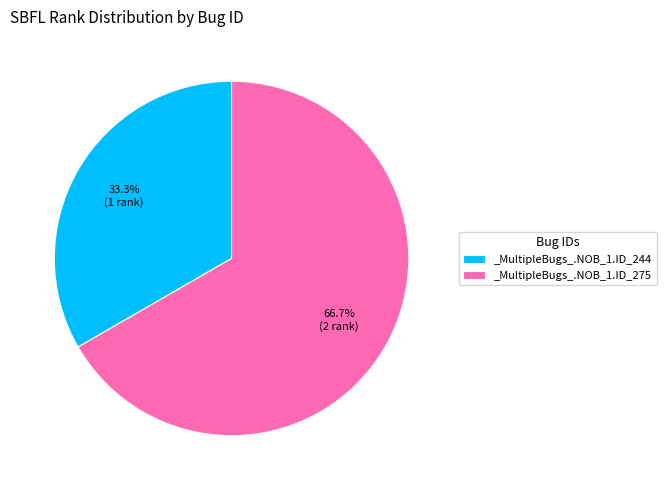

Rank the categories by value from lowest to highest.

_MultipleBugs_.NOB_1.ID_244, _MultipleBugs_.NOB_1.ID_275